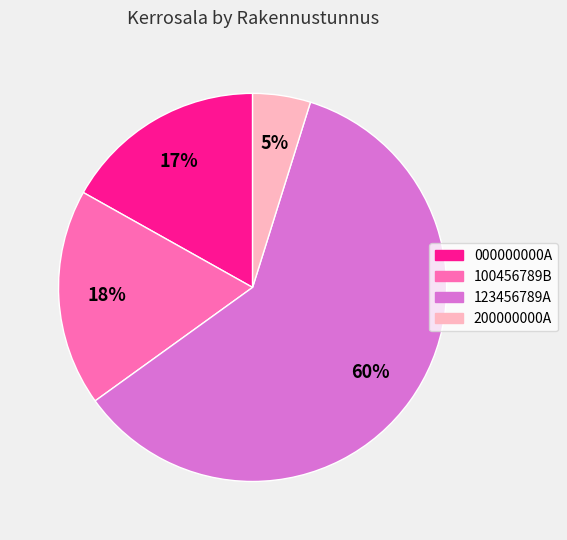

Approximately how many times larger is the value at 000000000A compared to 100456789B?

0.9